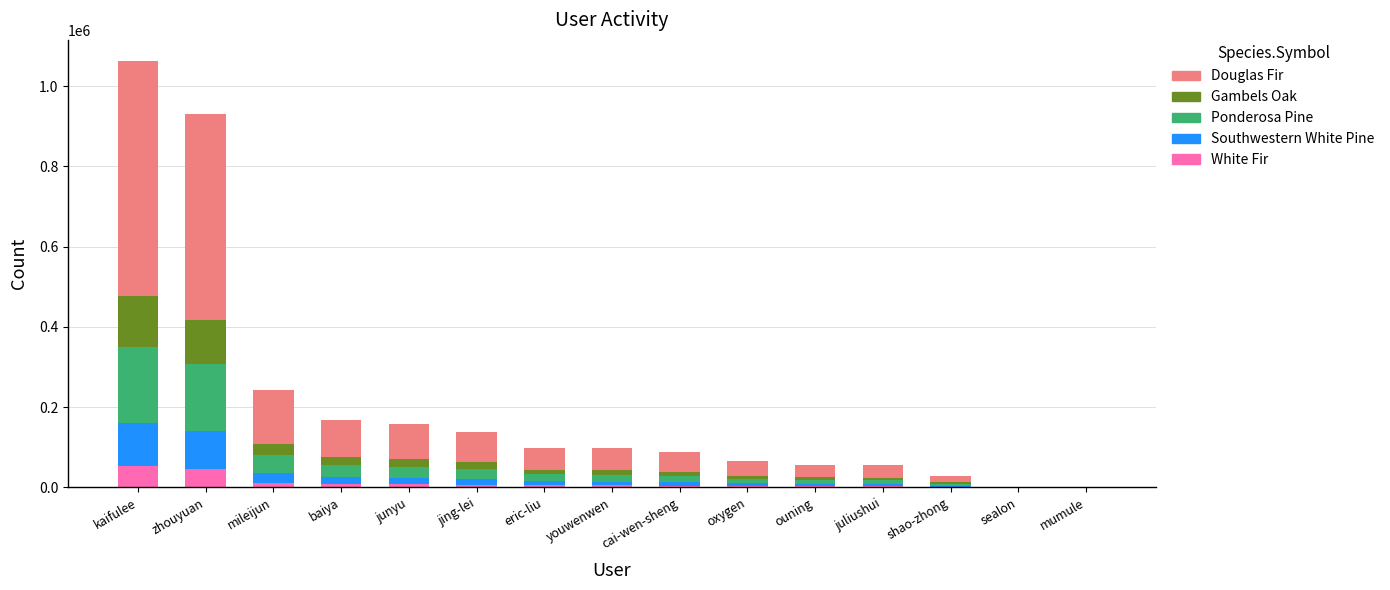

At which category is the sum across all series the highest?

kaifulee